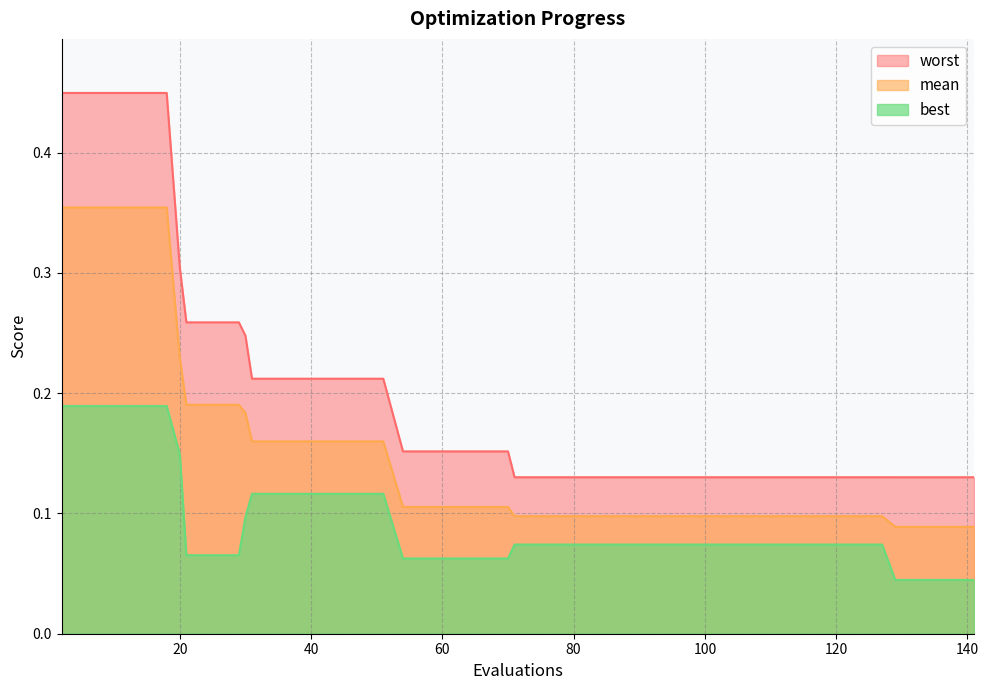

List the labels in order of worst value, smallest first.

129, 133, 137, 141, 71, 75, 79, 83, 87, 91, 95, 99, 103, 107, 111, 115, 119, 123, 127, 54, 58, 62, 66, 70, 31, 35, 39, 43, 47, 51, 30, 21, 25, 29, 20, 2, 6, 10, 14, 18